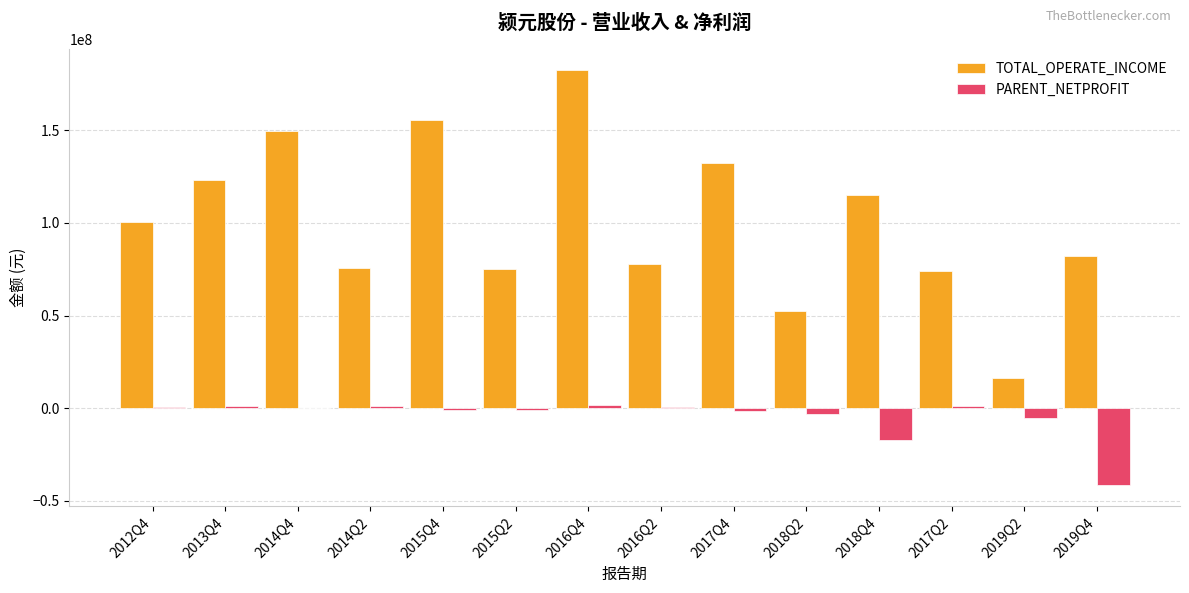

How many groups of bars are there?

14